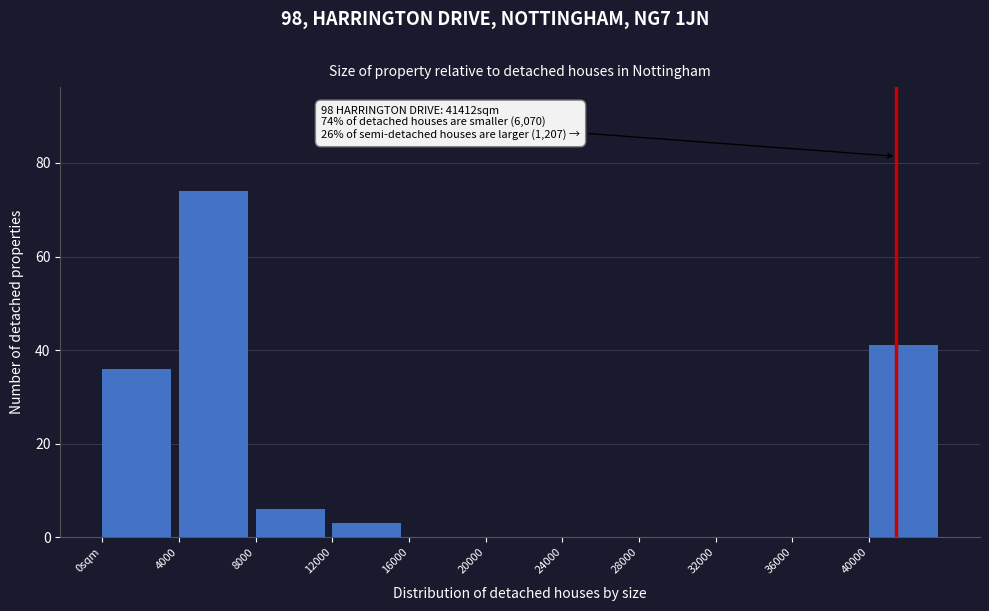

Reading left to right, what are all the values shown in this chart?

0sqm=36	4000=74	8000=6	12000=3	16000=0	20000=0	24000=0	28000=0	32000=0	36000=0	40000=41